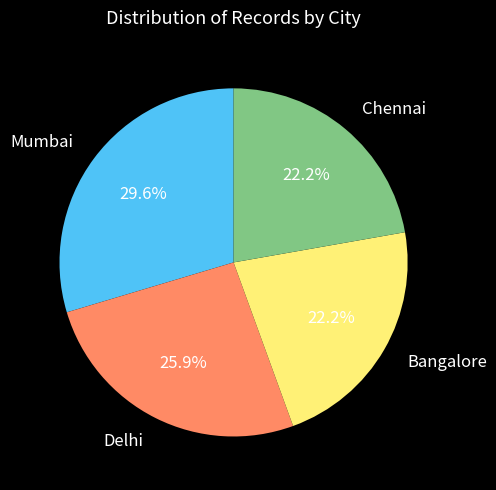

Approximately how many times larger is the value at Delhi compared to Mumbai?

0.9